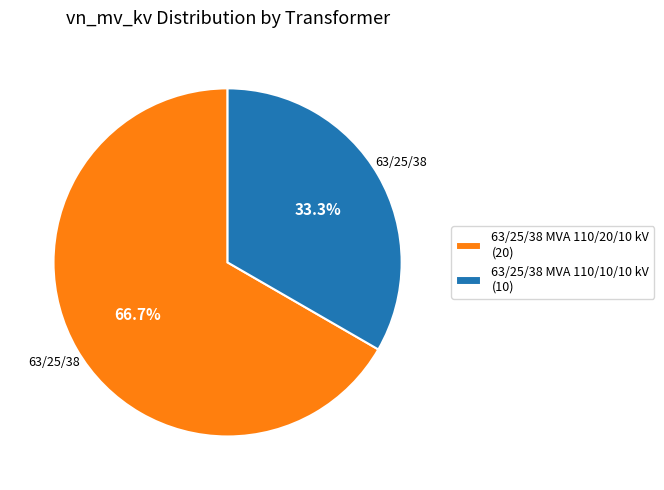

Approximately how many times larger is the value at 63/25/38 MVA 110/20/10 kV (20) compared to 63/25/38 MVA 110/10/10 kV (10)?

2.0